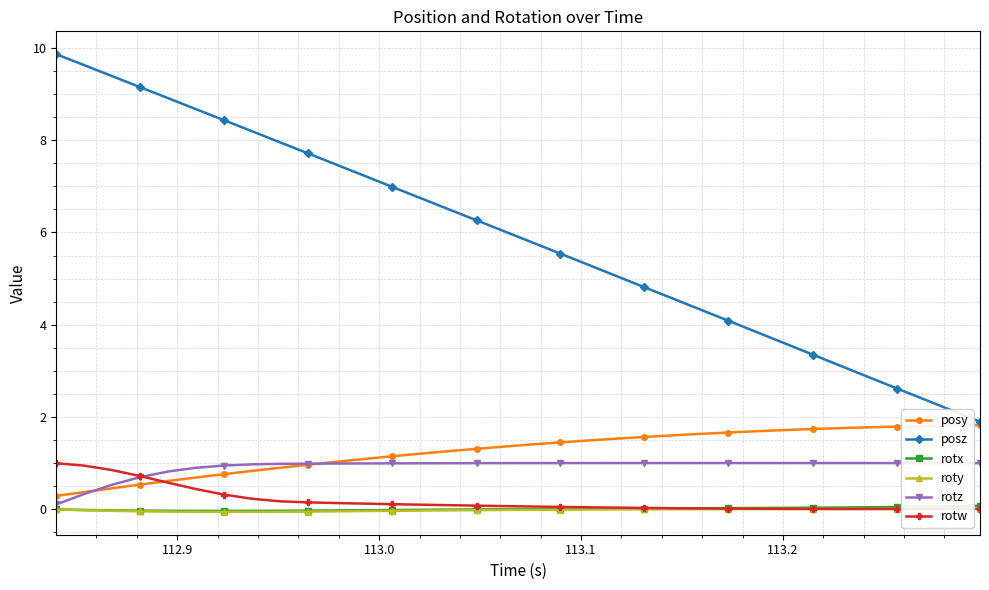

What is the value of the posy point at the 31st from the left?

1.8